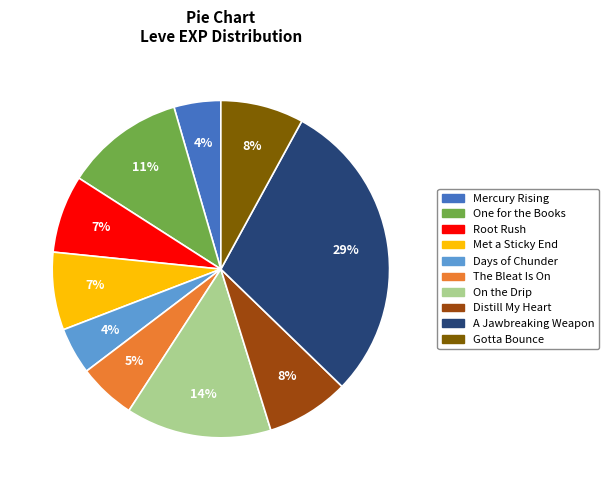

Which slice is the largest?

A Jawbreaking Weapon